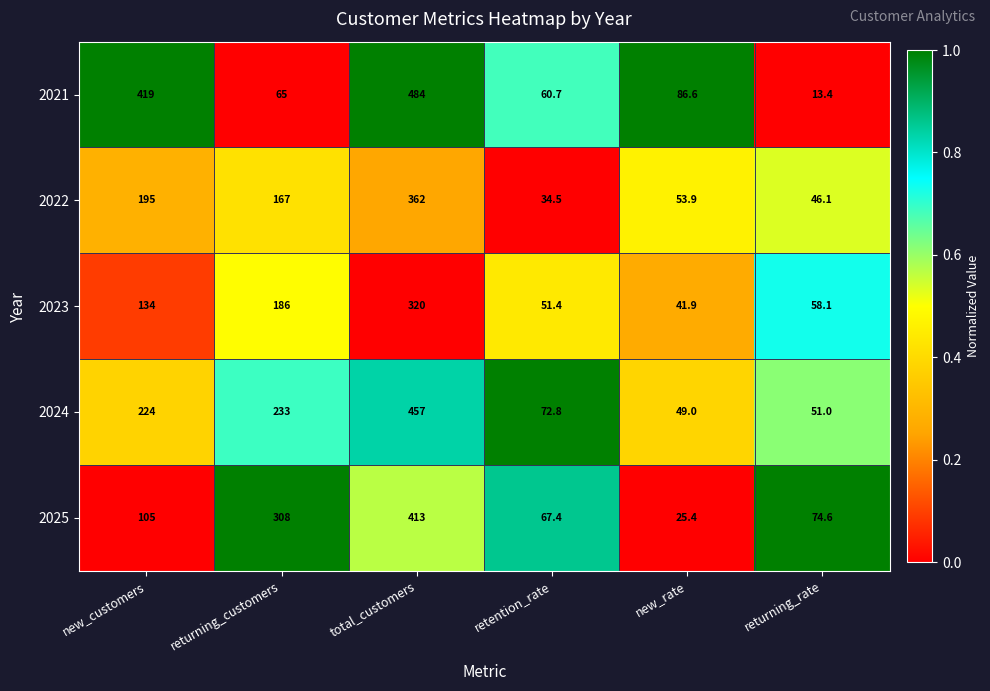

Which series has the widest spread of values?

2021